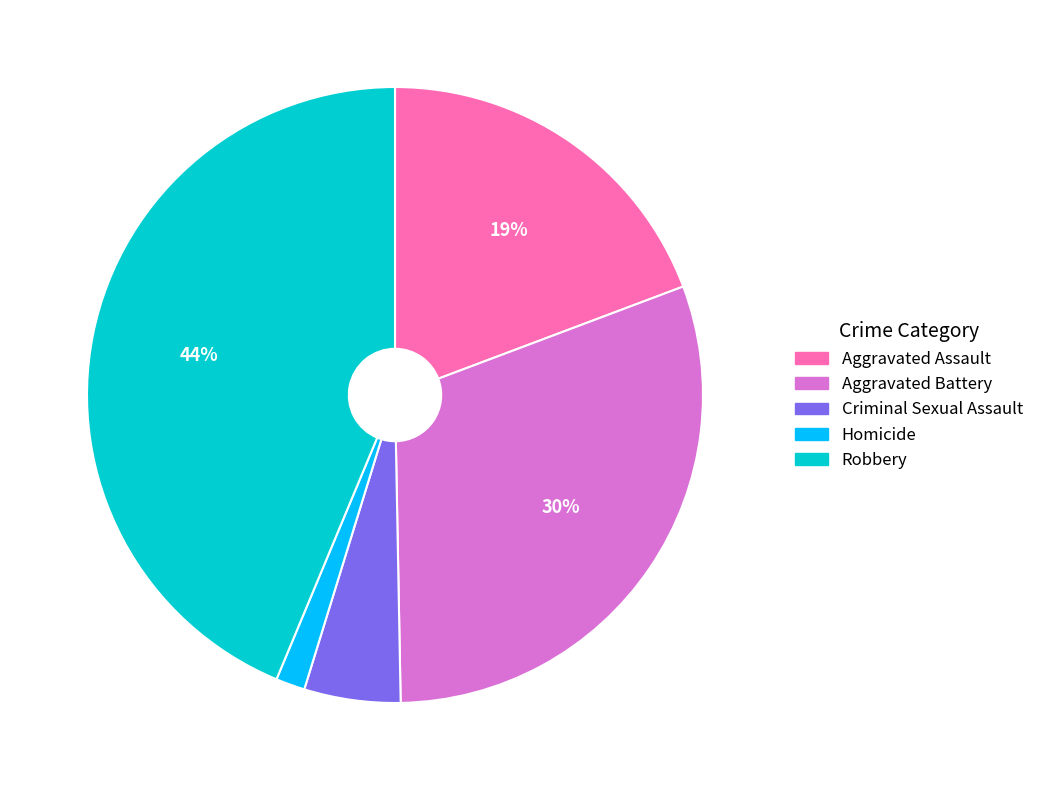

Is there a majority slice in this chart?

No